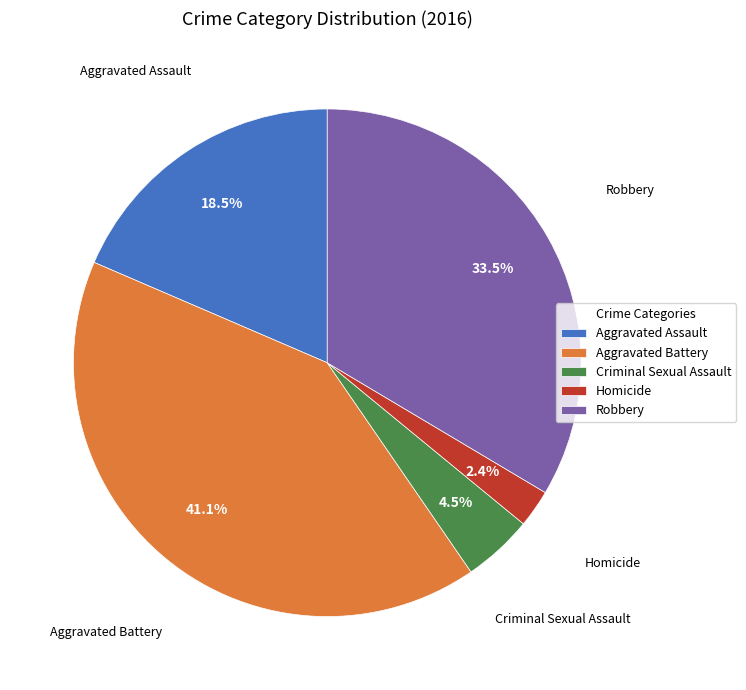

What percentage is the Homicide slice, to the nearest percent?

2%